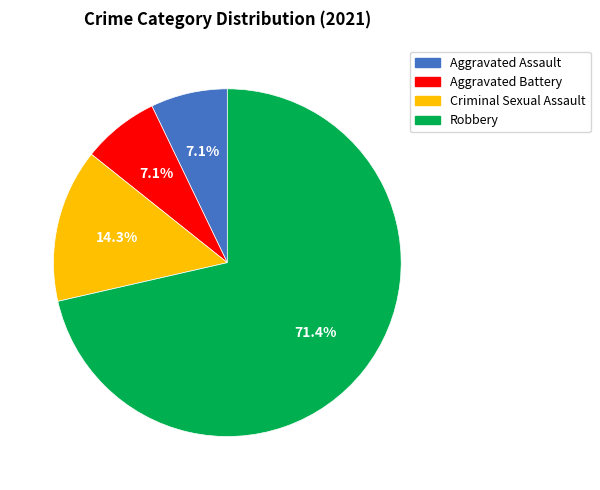

What is the ratio of the value at Criminal Sexual Assault to the value at Aggravated Battery?

2.0